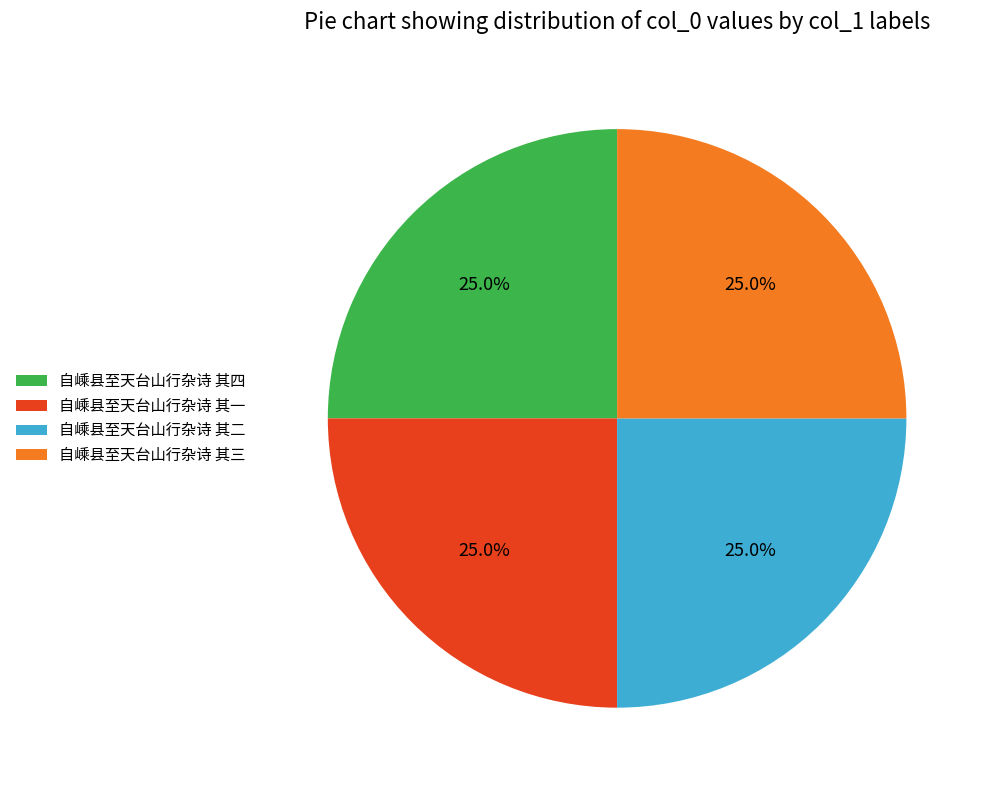

Combined, what portion of the pie is 自嵊县至天台山行杂诗 其四 and 自嵊县至天台山行杂诗 其一?

50.0%